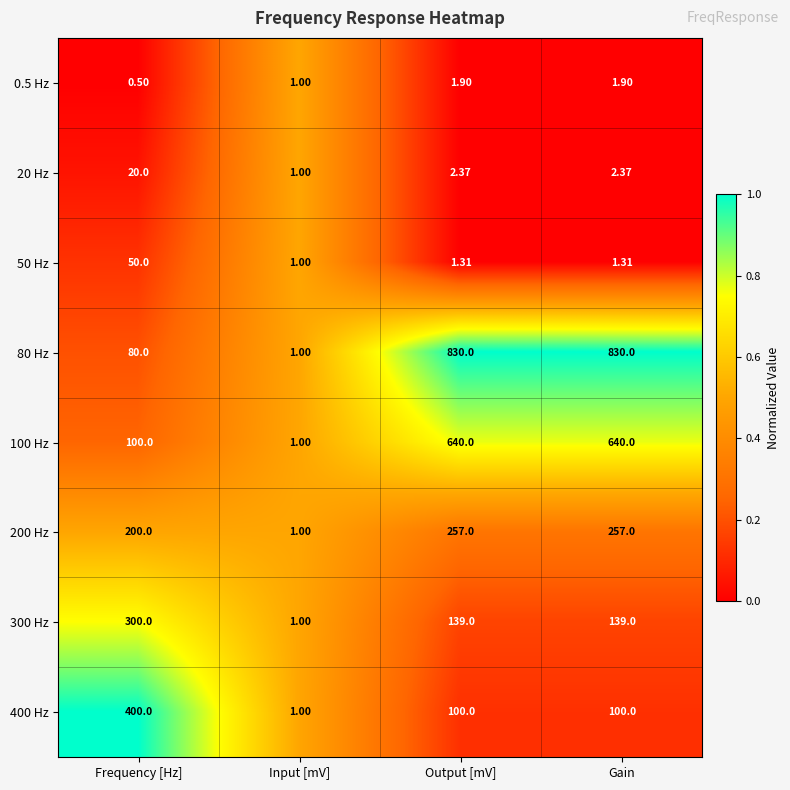

Where is 80 Hz nearest to the value 415?

Frequency [Hz]